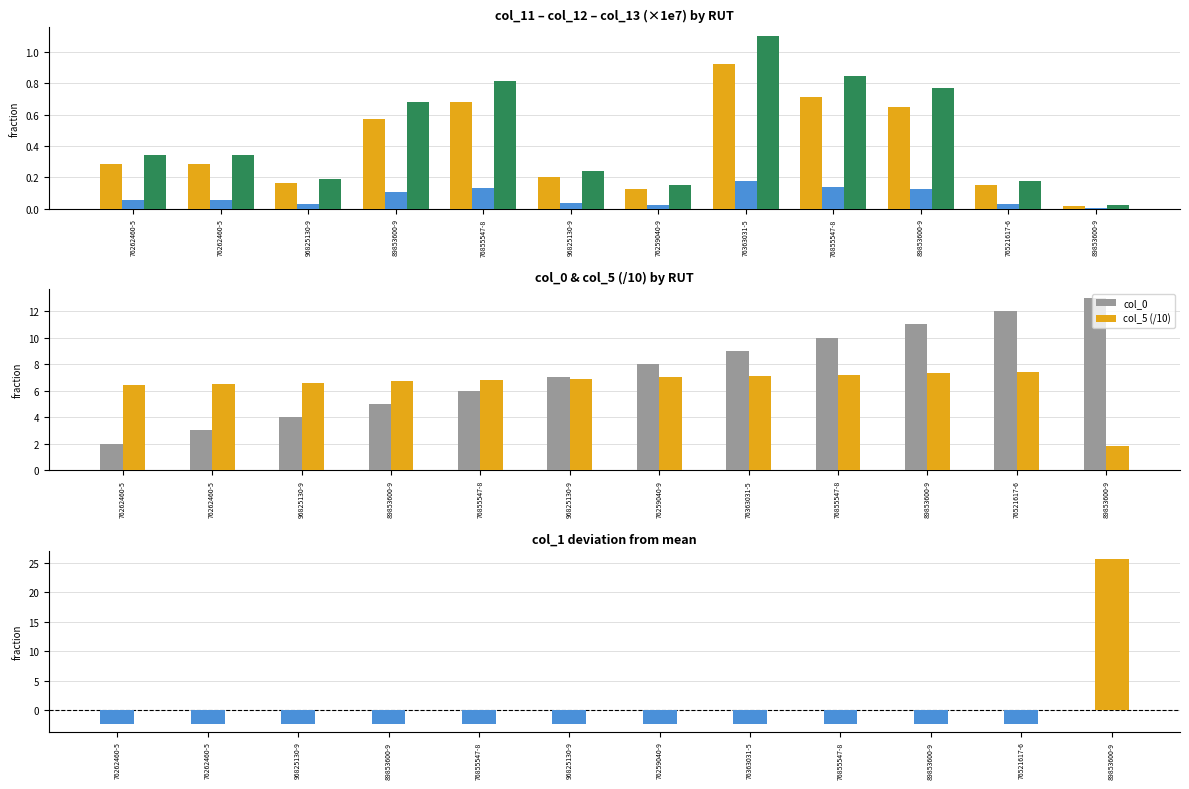

What is the value of the col_1 bar at the 7th from the left?

-2.3